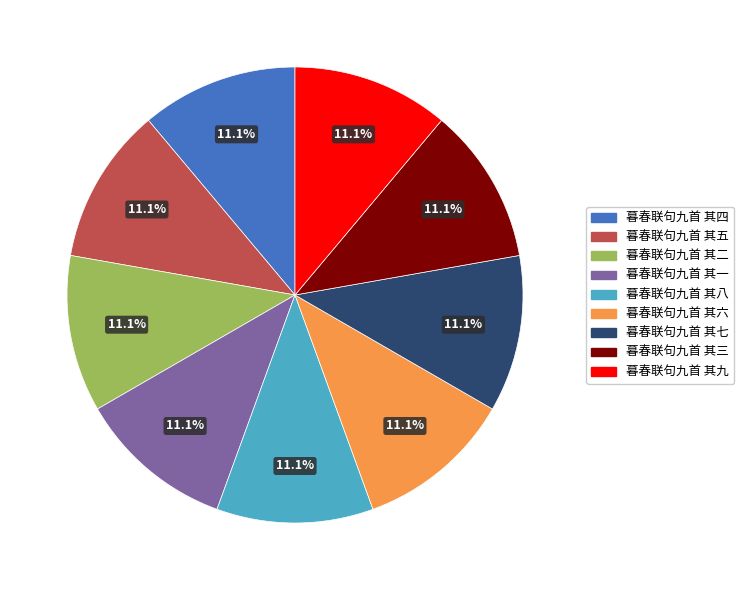

What is the ratio of the value at 暮春联句九首 其九 to the value at 暮春联句九首 其一?

1.0